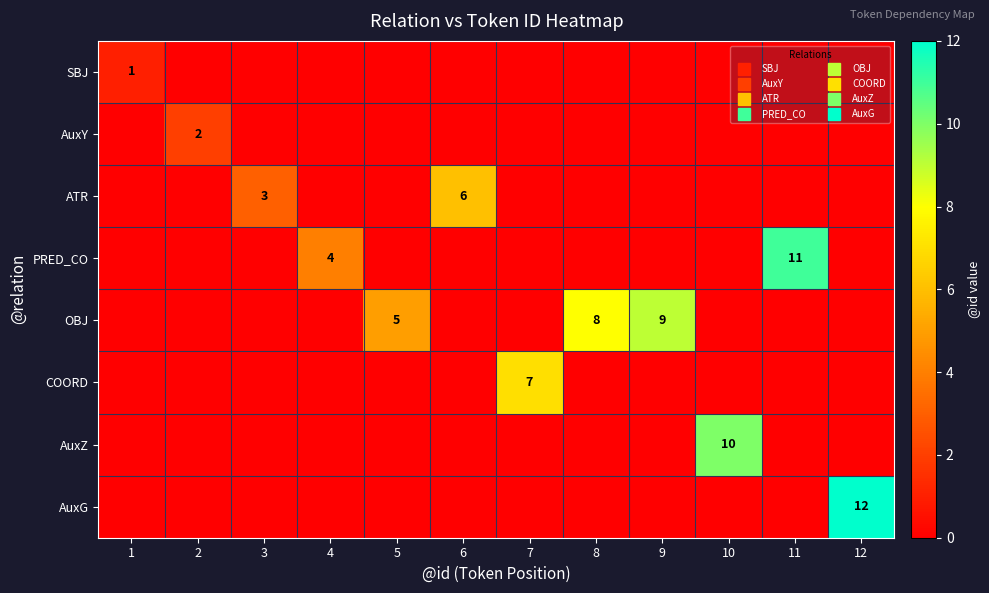

At which label is ATR closest to 3?

3